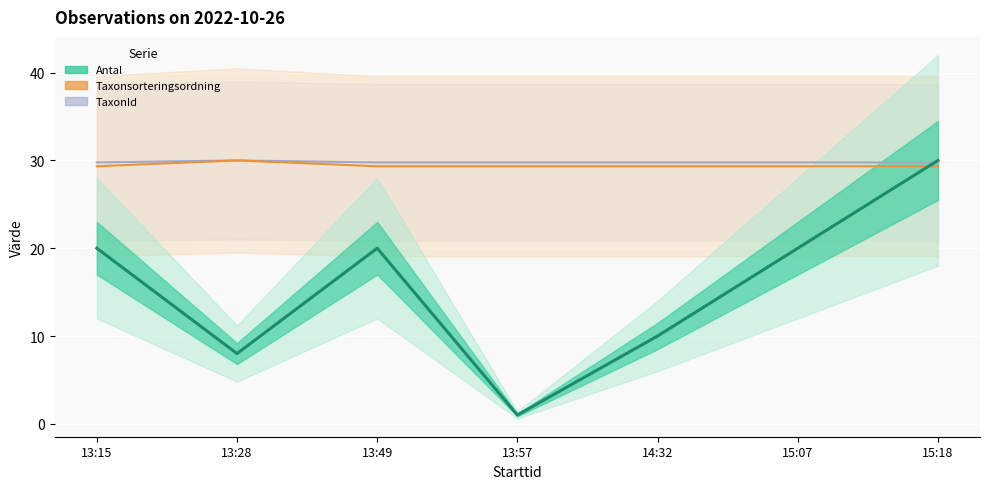

Which category has the highest value in the Taxonsorteringsordning series?

13:28